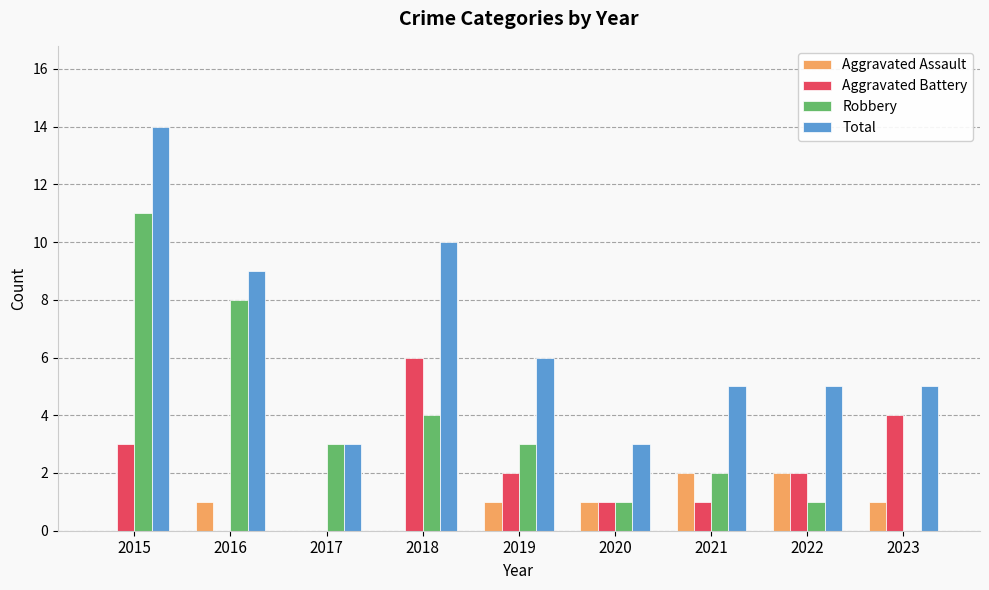

Which series has the largest total across all categories?

Total